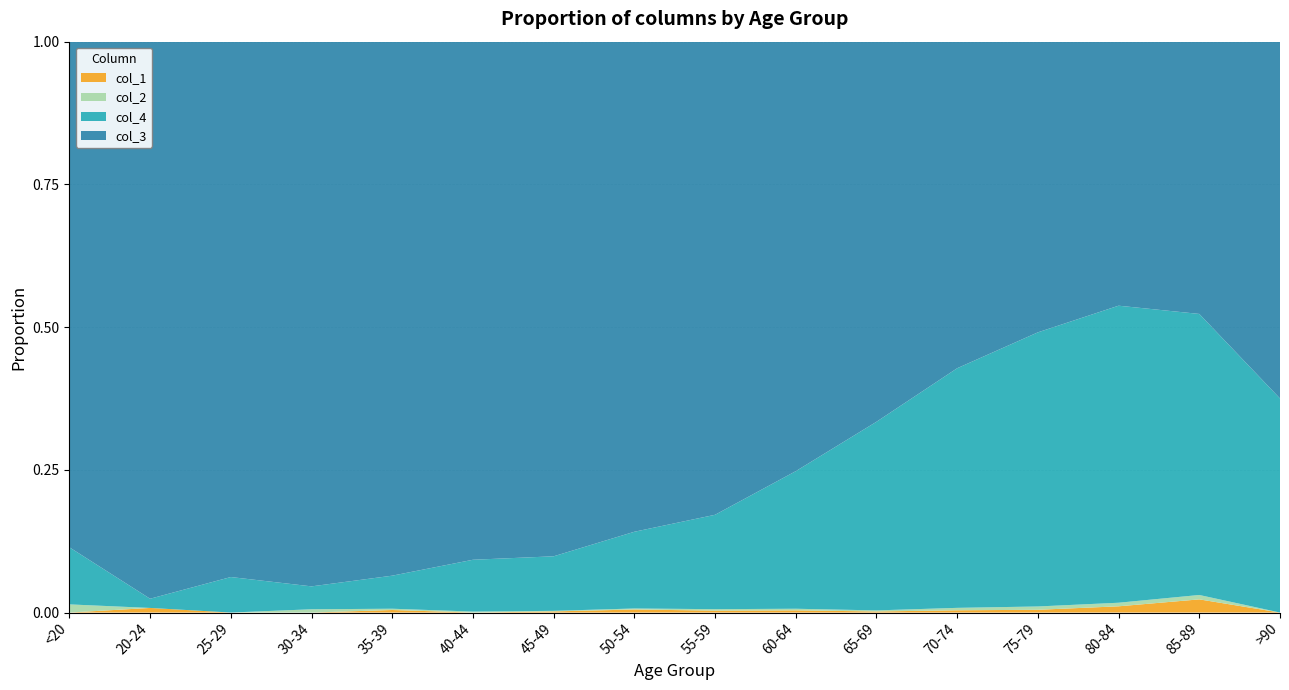

Reading right to left, extract all data points from this chart.

col_1: >90=0	85-89=3	80-84=7	75-79=10	70-74=13	65-69=6	60-64=11	55-59=8	50-54=9	45-49=2	40-44=0	35-39=2	30-34=0	25-29=0	20-24=1	<20=0
col_2: >90=0	85-89=1	80-84=4	75-79=12	70-74=14	65-69=6	60-64=8	55-59=6	50-54=3	45-49=1	40-44=1	35-39=1	30-34=2	25-29=0	20-24=0	<20=1
col_3: >90=15	85-89=62	80-84=296	75-79=1053	70-74=1882	65-69=2130	60-64=2151	55-59=1965	50-54=1450	45-49=915	40-44=530	35-39=420	30-34=333	25-29=196	20-24=121	<20=62
col_4: >90=9	85-89=64	80-84=333	75-79=993	70-74=1381	65-69=1057	60-64=689	55-59=392	50-54=227	45-49=97	40-44=53	35-39=26	30-34=14	25-29=13	20-24=2	<20=7